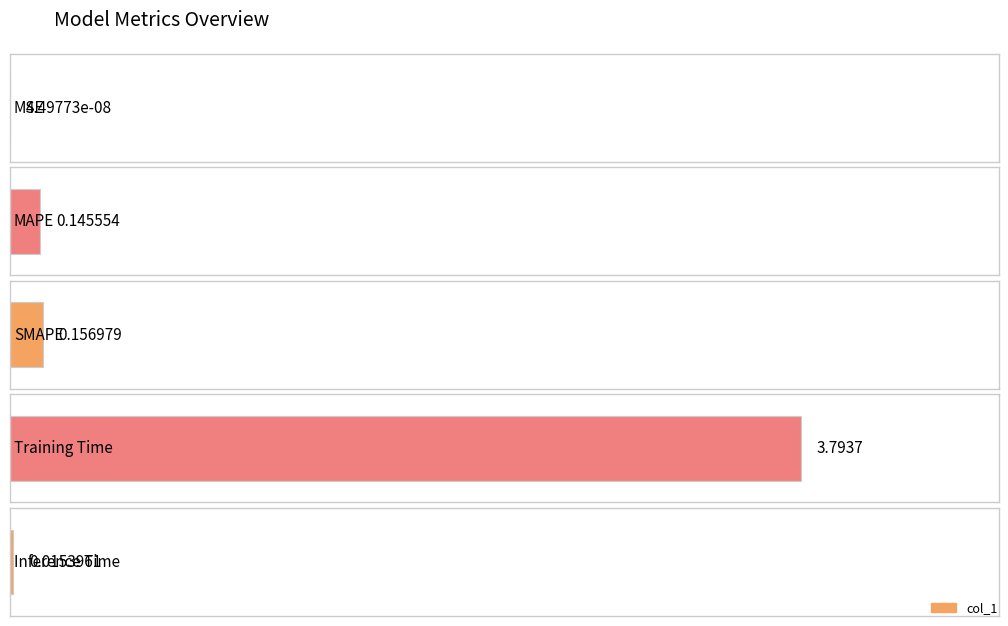

Reading left to right, list all the values displayed in this chart.

0.0	0.1	0.2	3.8	0.0